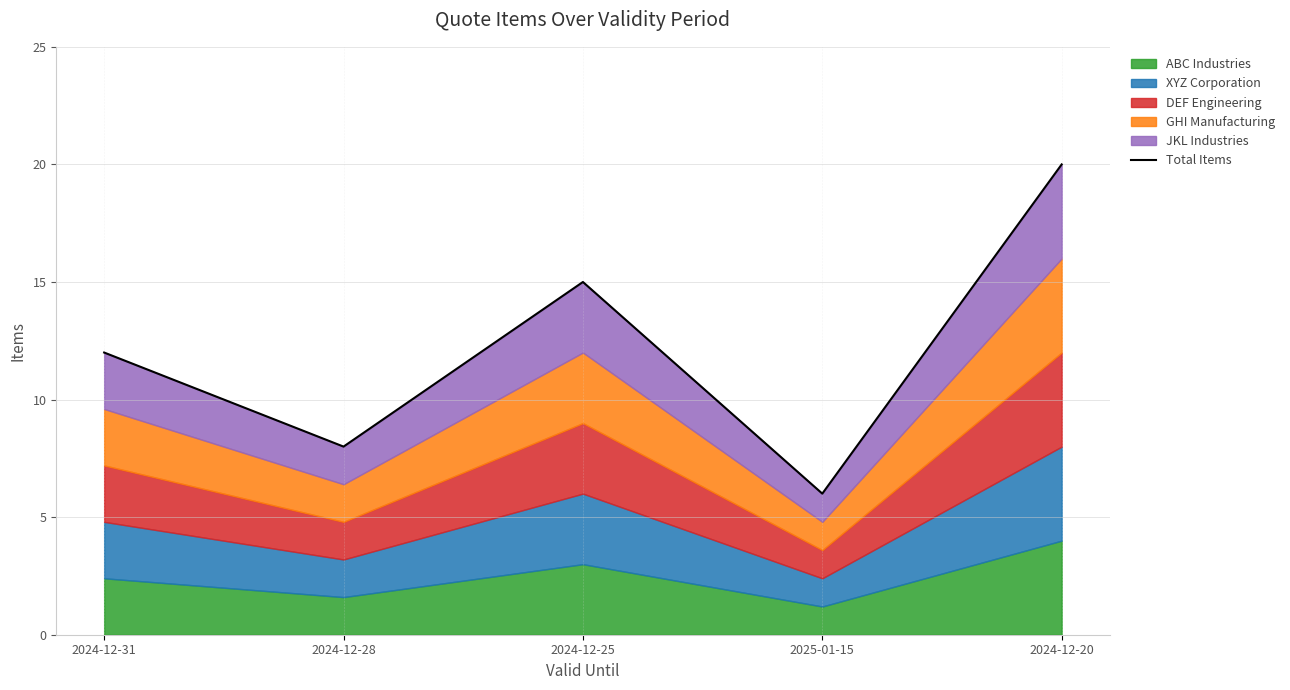

How many interior local peaks (higher than both neighbors) does the data have?

1